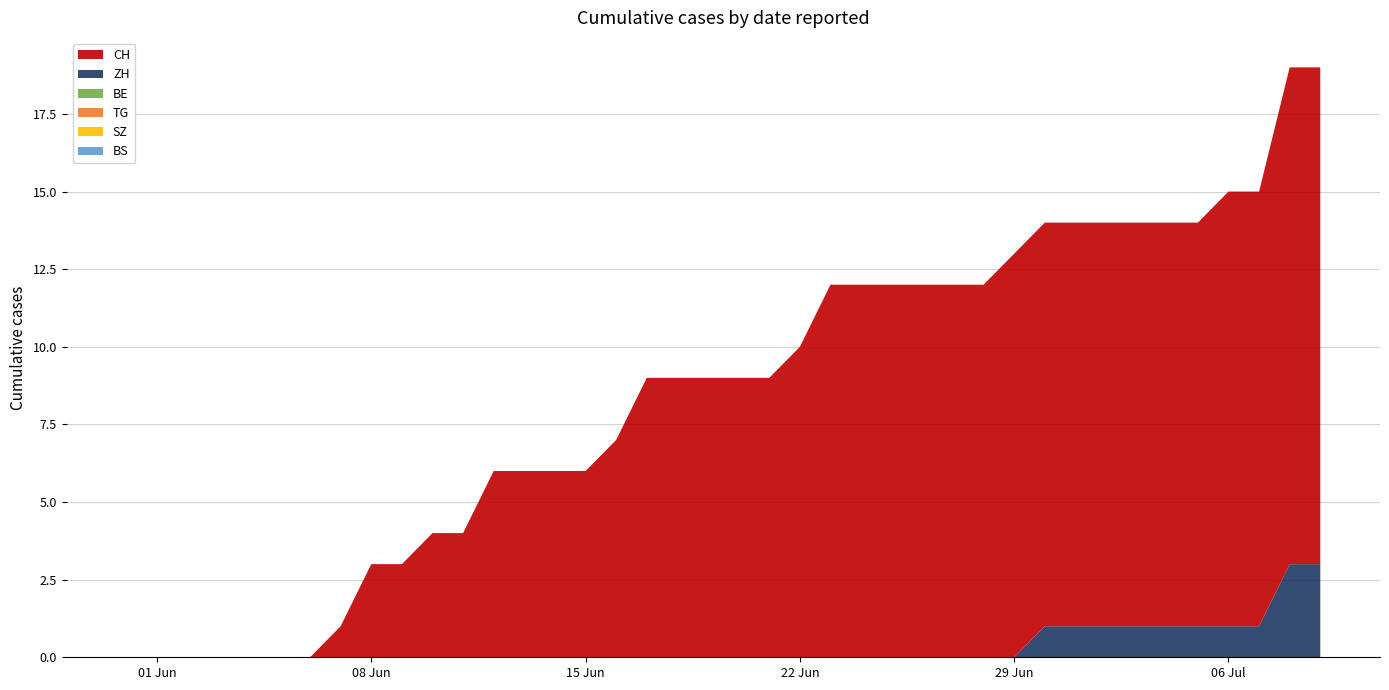

Reading left to right, list all the values displayed in this chart.

BS: 0	0	0	0	0	0	0	0	0	0	0	0	0	0	0	0	0	0	0	0	0	0	0	0	0	0	0	0	0	0	0	0	0	0	0	0	0	0	0	0
SZ: 0	0	0	0	0	0	0	0	0	0	0	0	0	0	0	0	0	0	0	0	0	0	0	0	0	0	0	0	0	0	0	0	0	0	0	0	0	0	0	0
TG: 0	0	0	0	0	0	0	0	0	0	0	0	0	0	0	0	0	0	0	0	0	0	0	0	0	0	0	0	0	0	0	0	0	0	0	0	0	0	0	0
BE: 0	0	0	0	0	0	0	0	0	0	0	0	0	0	0	0	0	0	0	0	0	0	0	0	0	0	0	0	0	0	0	0	0	0	0	0	0	0	0	0
ZH: 0	0	0	0	0	0	0	0	0	0	0	0	0	0	0	0	0	0	0	0	0	0	0	0	0	0	0	0	0	0	1	1	1	1	1	1	1	1	3	3
CH: 0	0	0	0	0	0	0	1	3	3	4	4	6	6	6	6	7	9	9	9	9	9	10	12	12	12	12	12	12	13	13	13	13	13	13	13	14	14	16	16